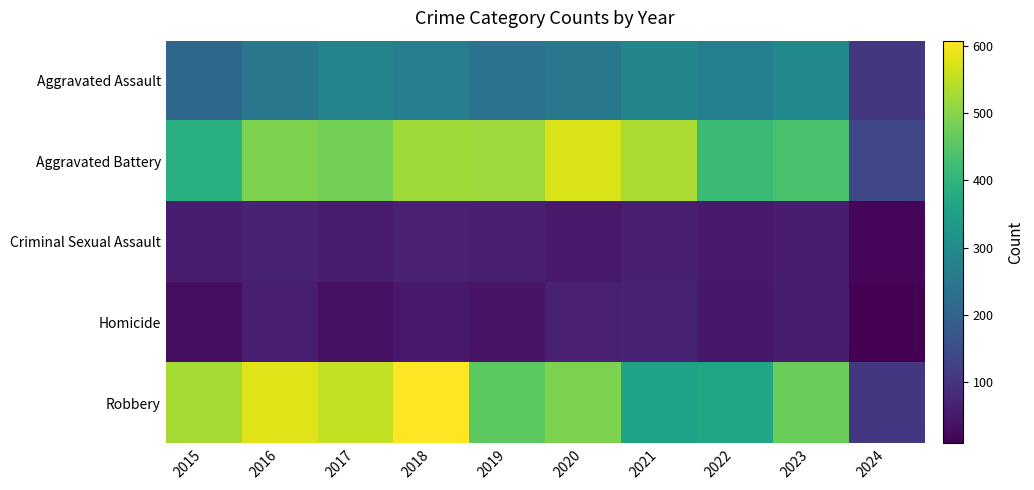

At how many categories does at least one series exceed 173?

9